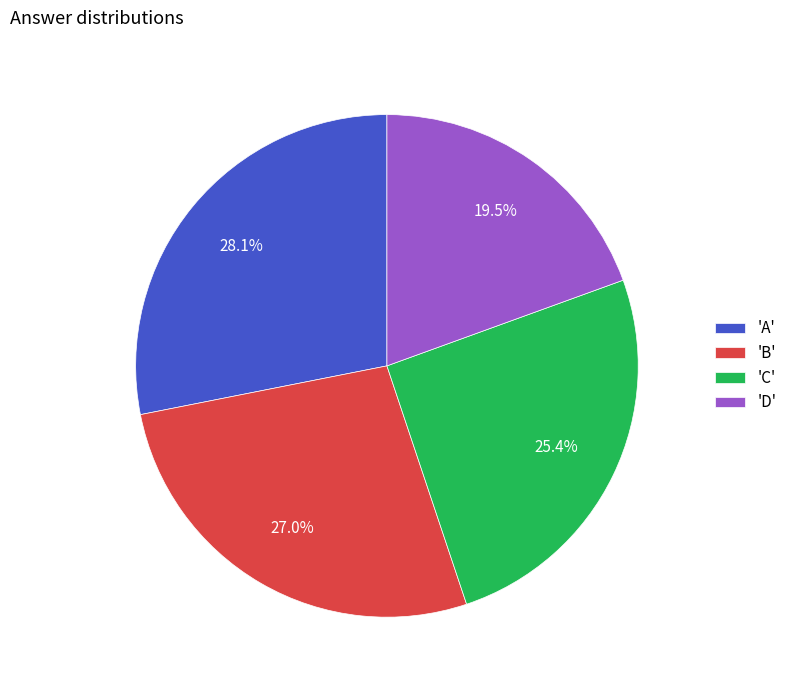

What is the ratio of the value at 'A' to the value at 'D'?

1.4